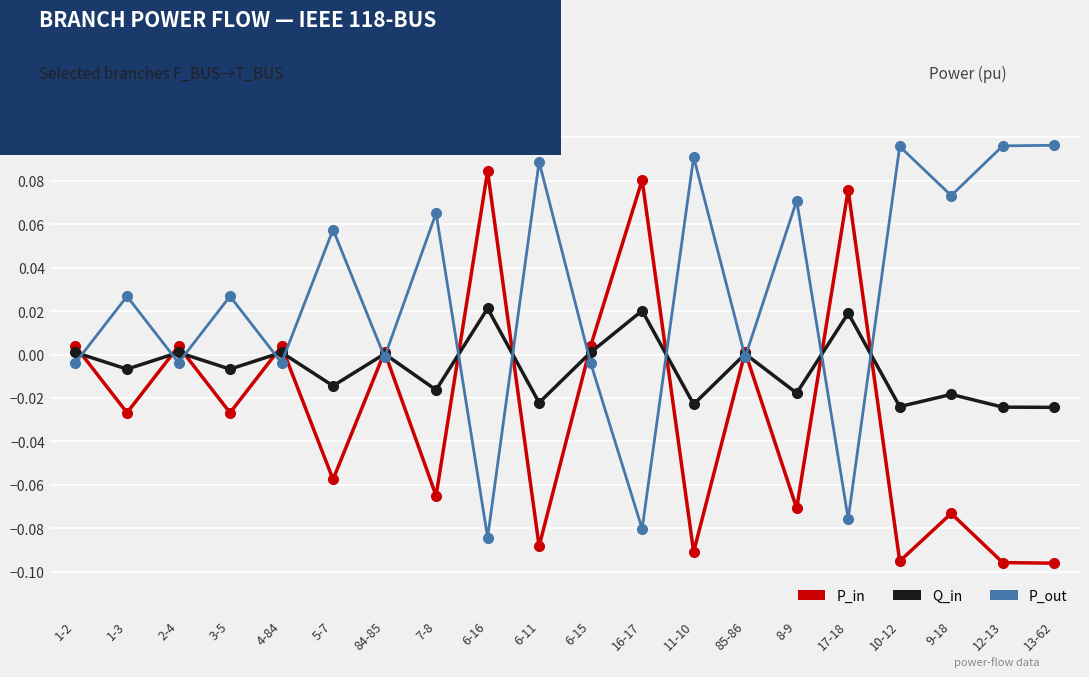

Which series ends up on top after the final intersection of Q_in and P_in?

Q_in